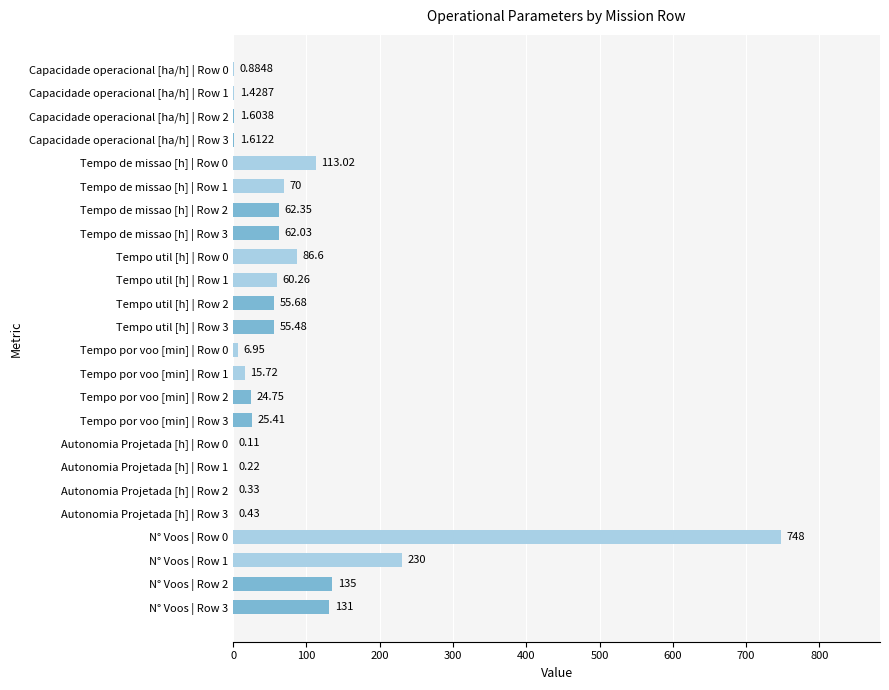

Which category has the highest value across all series?

N° Voos | Row 0